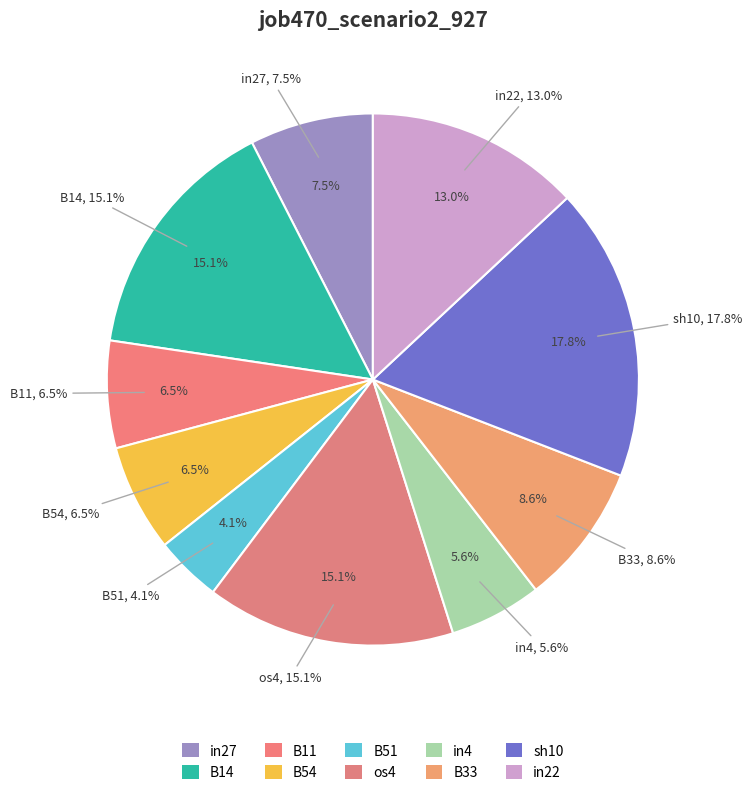

How many slices are in this pie chart?

10